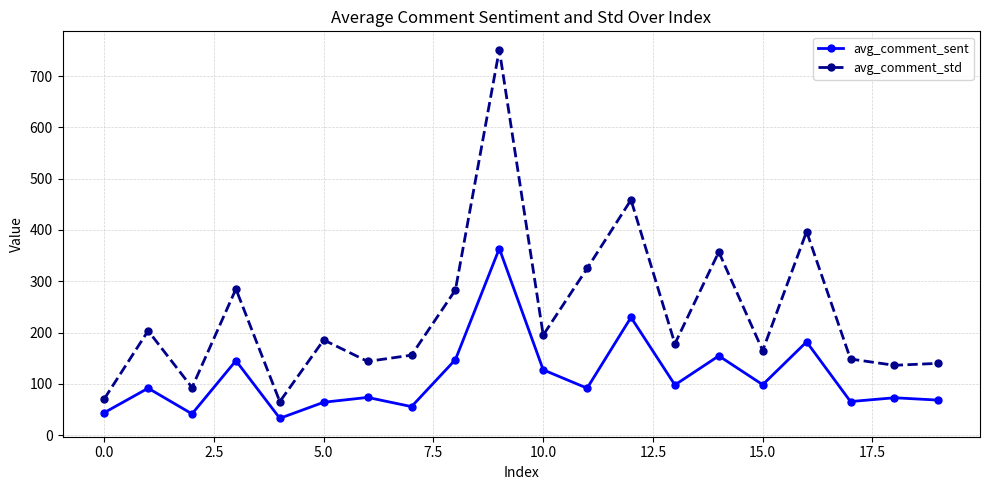

What is the lowest value of the avg_comment_sent series?

32.8